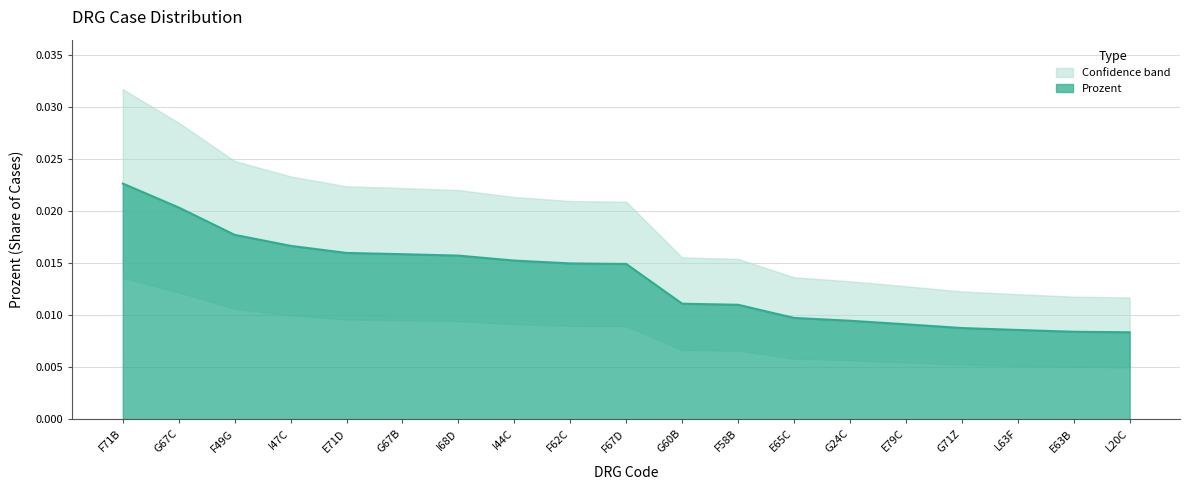

The chart shows a value of 0.0 at L63F. True or false?

True